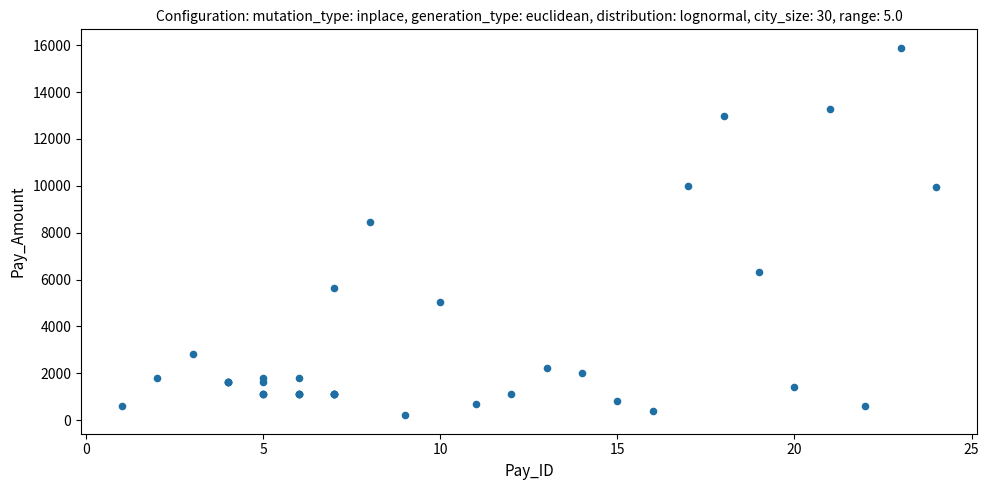

What Y value in the scatter plot is closest to 8048?

8450.7